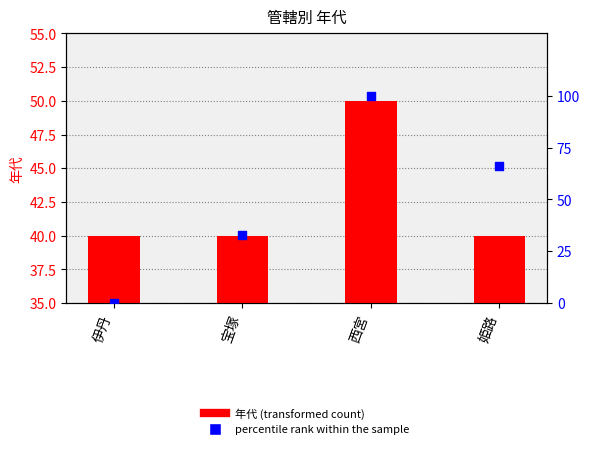

Which series reaches the minimum Y coordinate?

percentile rank within the sample